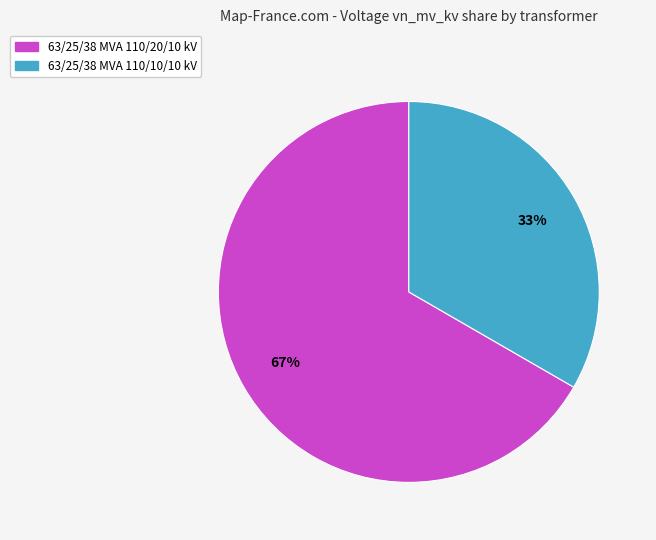

What percentage is the 63/25/38 MVA 110/10/10 kV slice, to the nearest percent?

33%